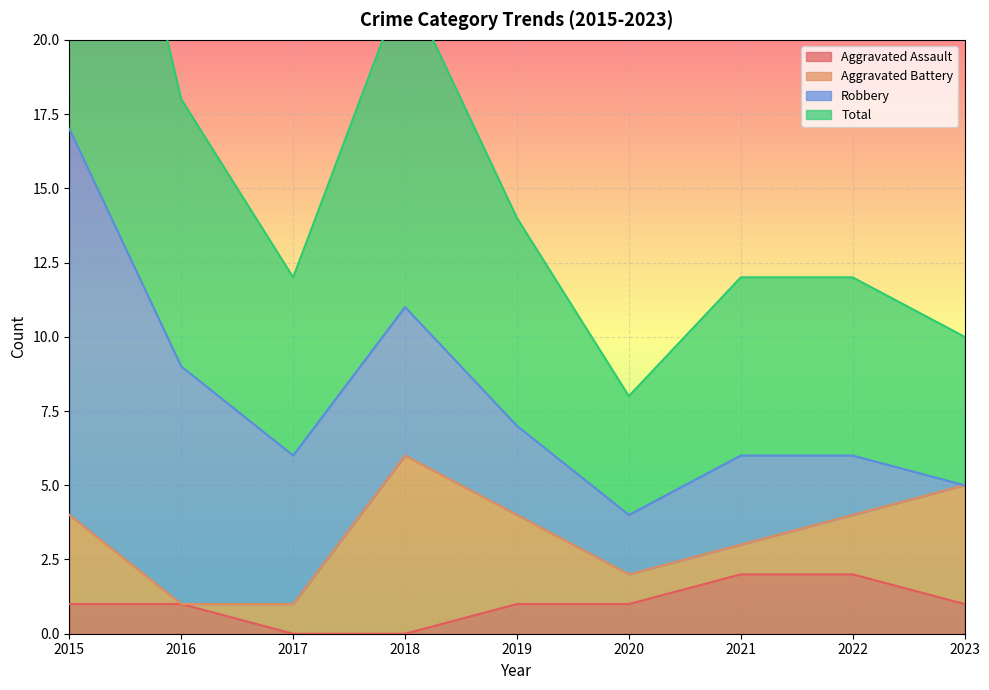

The Aggravated Assault series shows 2 at 2021. True or false?

True